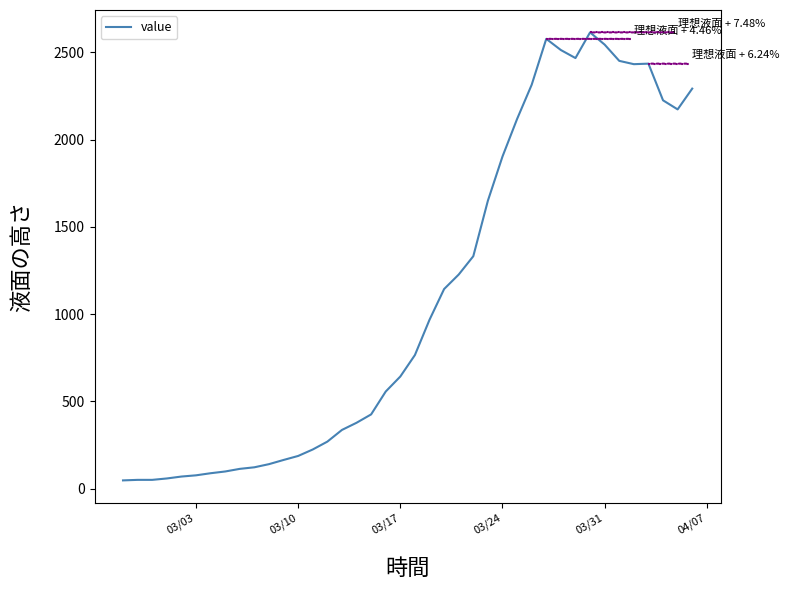

What is the maximum value shown in the chart?

2614